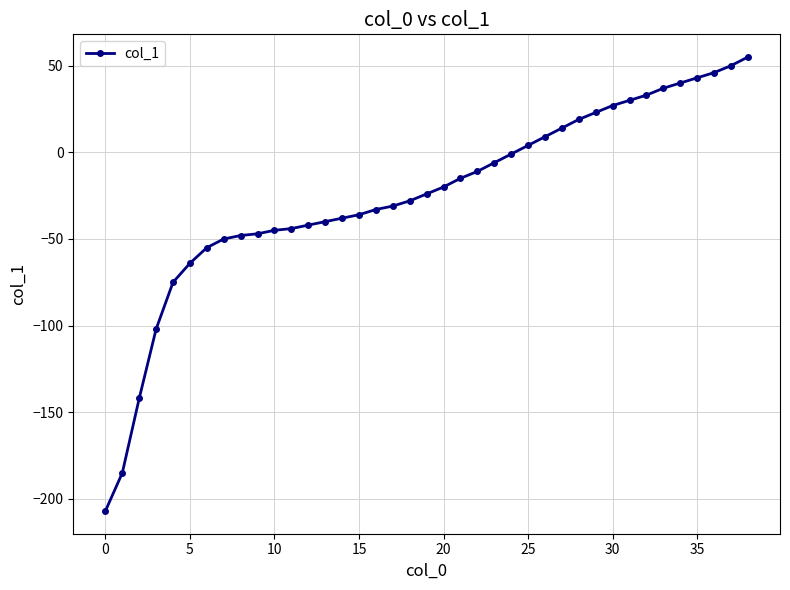

What is the greatest value displayed?

55